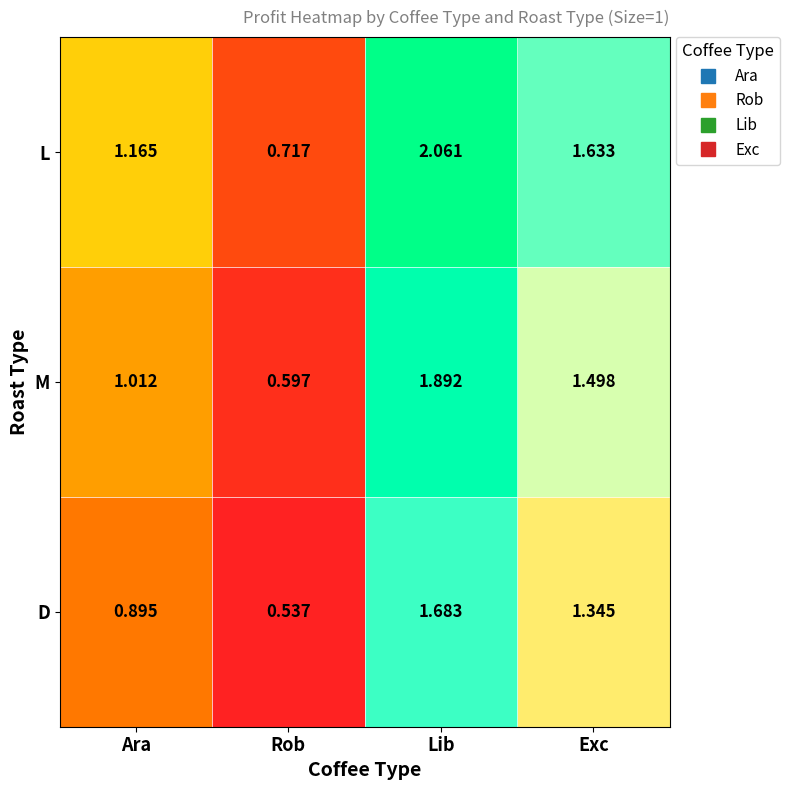

What is the total value across all series at Rob?

1.9